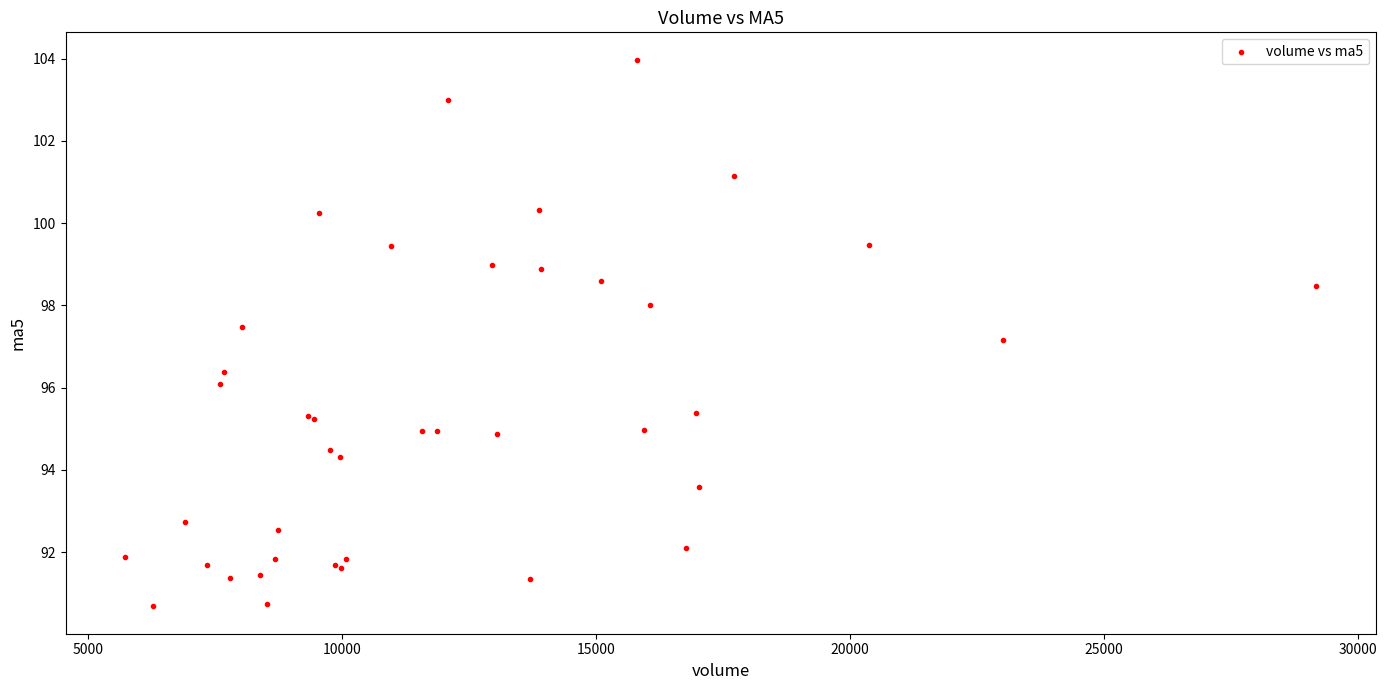

What Y value in the scatter plot is closest to 97?

97.1